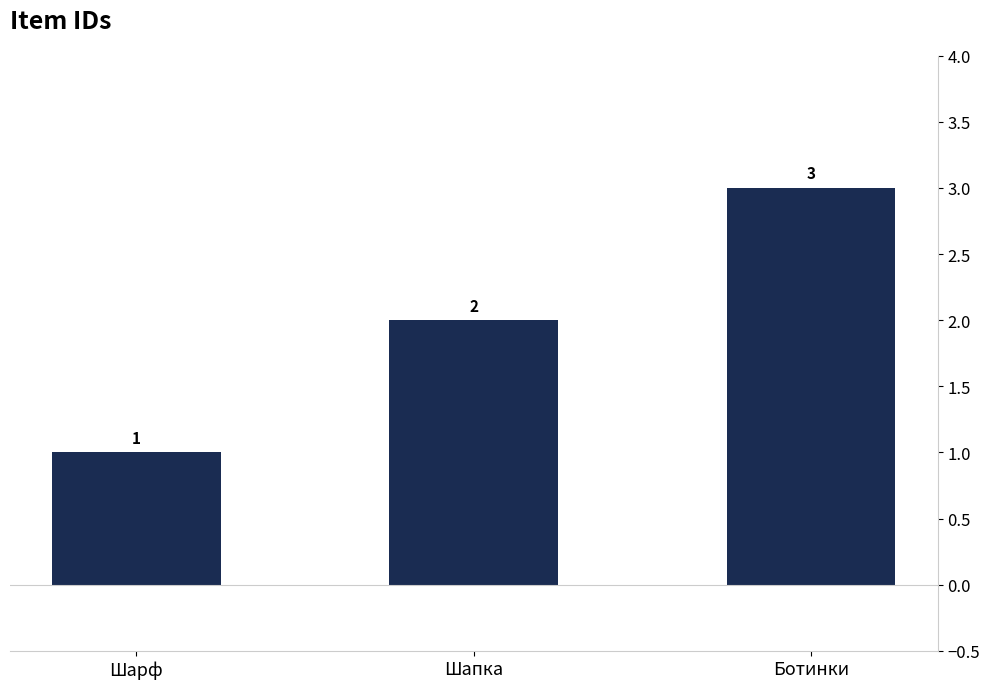

What is the value of the 3rd bar from the left?

3